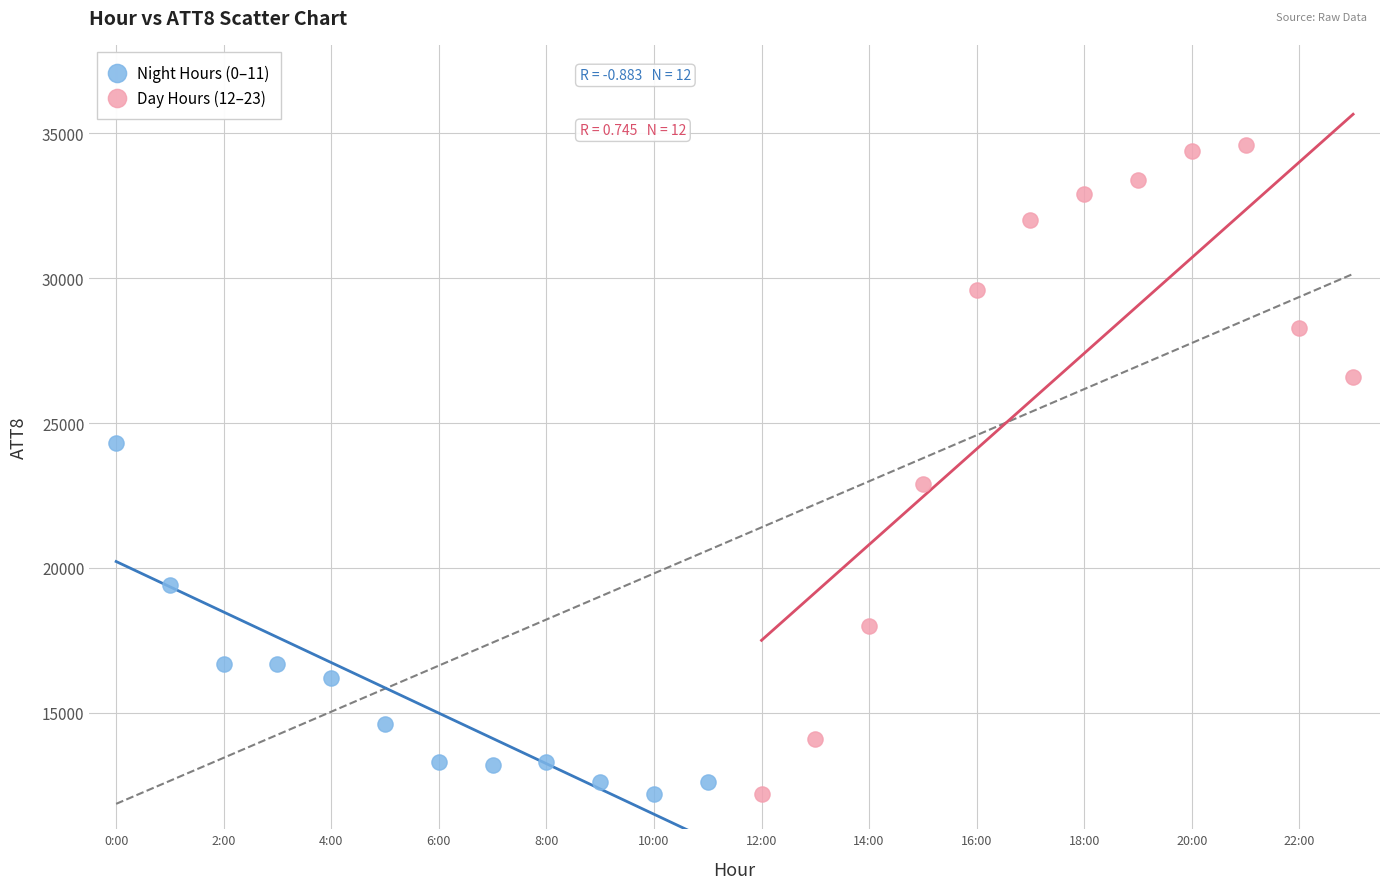

What are all the series names shown in the legend?

Night Hours (0–11), Day Hours (12–23)